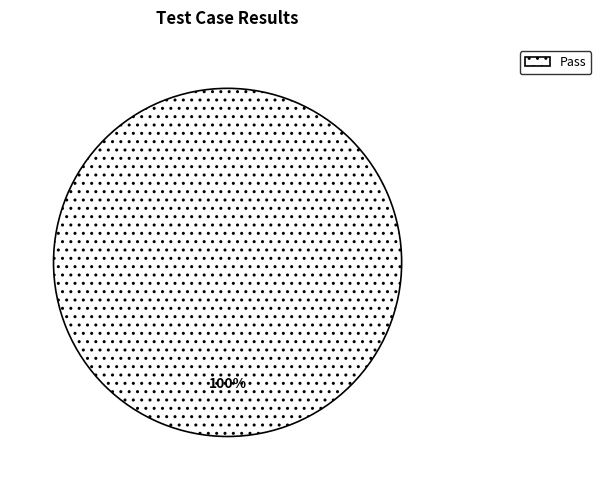

Rank the categories by value from highest to lowest.

Pass